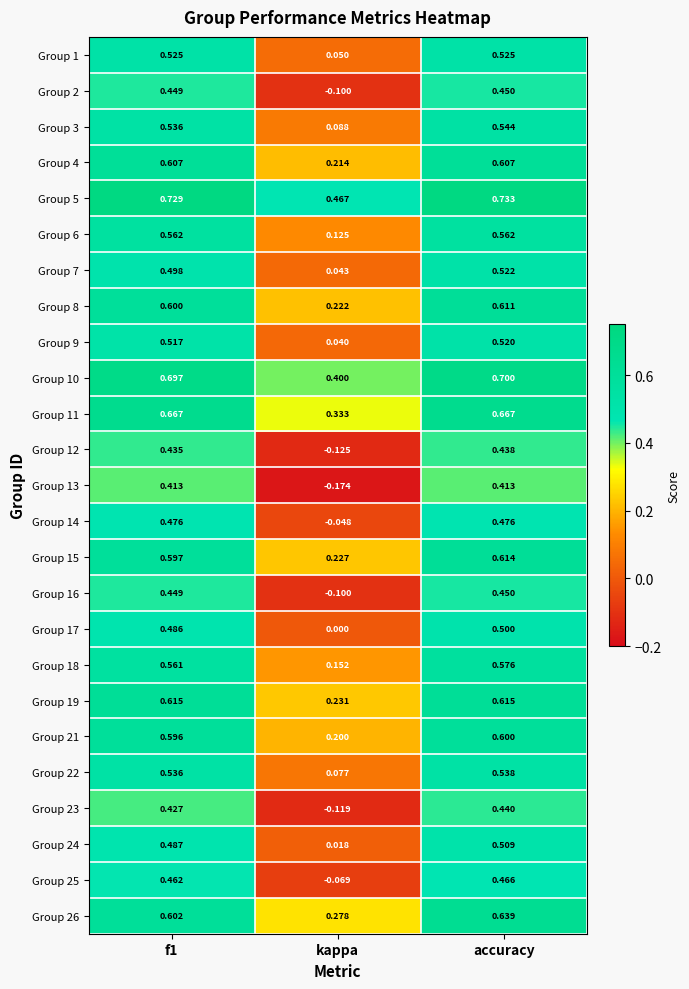

At which category does the chart reach its peak across all series?

accuracy